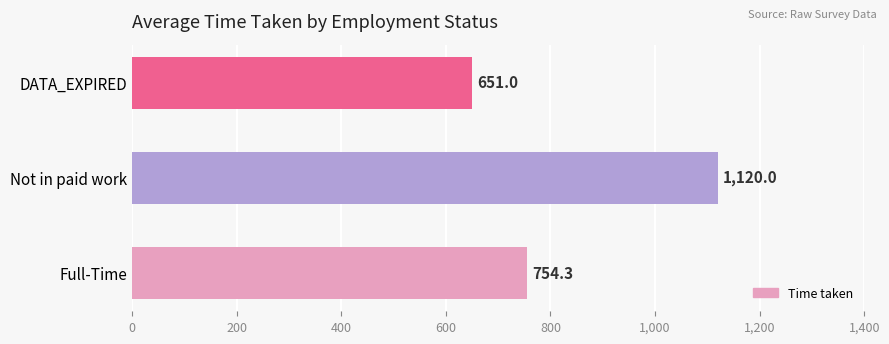

What is the difference between the second highest and minimum values?

103.3